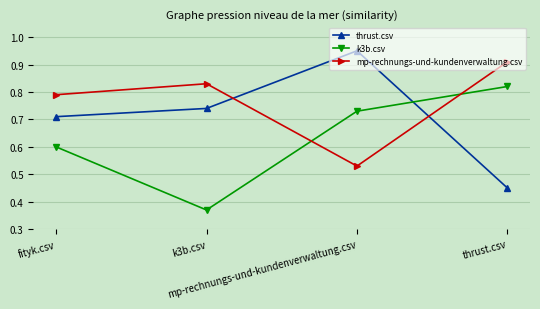

Reading right to left, transcribe all the data shown in this chart.

thrust.csv: thrust.csv=0.5	mp-rechnungs-und-kundenverwaltung.csv=0.9	k3b.csv=0.7	fityk.csv=0.7
k3b.csv: thrust.csv=0.8	mp-rechnungs-und-kundenverwaltung.csv=0.7	k3b.csv=0.4	fityk.csv=0.6
mp-rechnungs-und-kundenverwaltung.csv: thrust.csv=0.9	mp-rechnungs-und-kundenverwaltung.csv=0.5	k3b.csv=0.8	fityk.csv=0.8